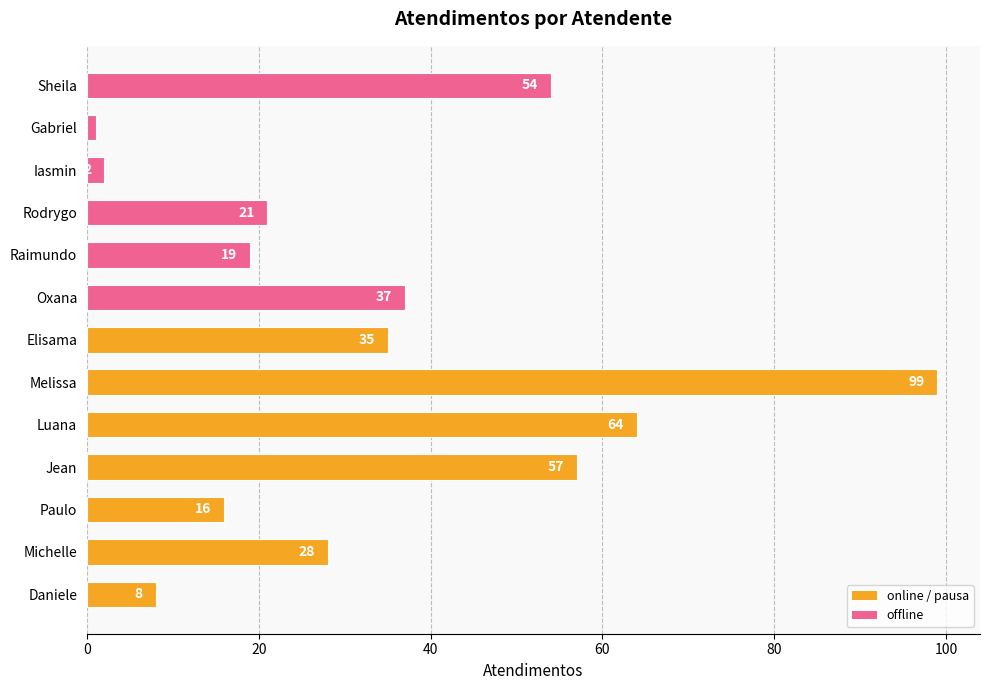

What is the sum of all values?

441